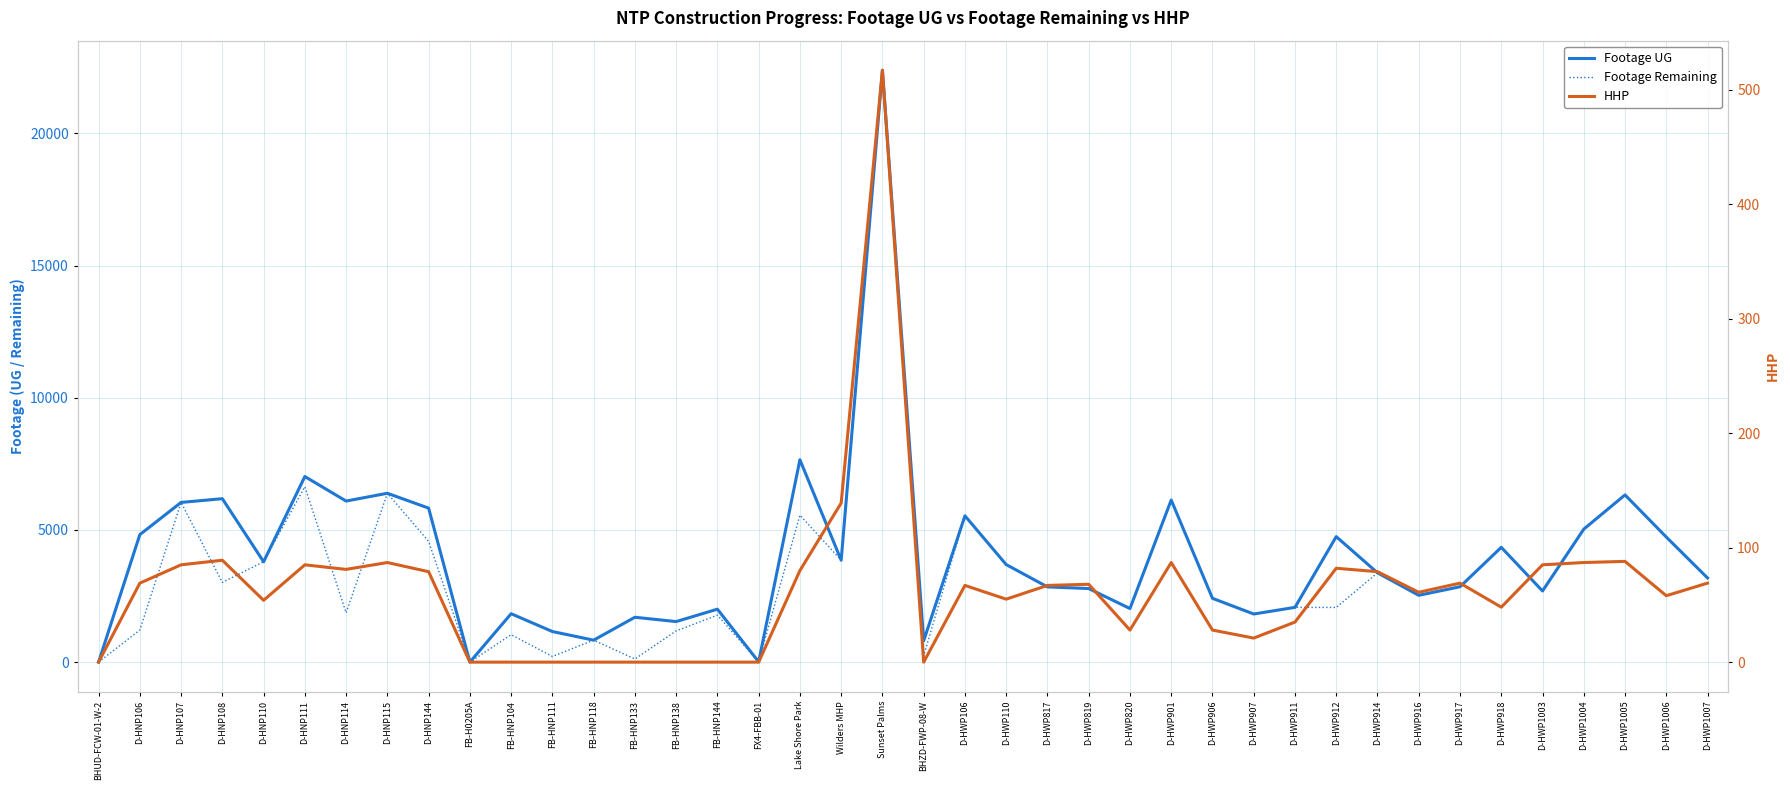

How many values in the HHP series are below 67?

19